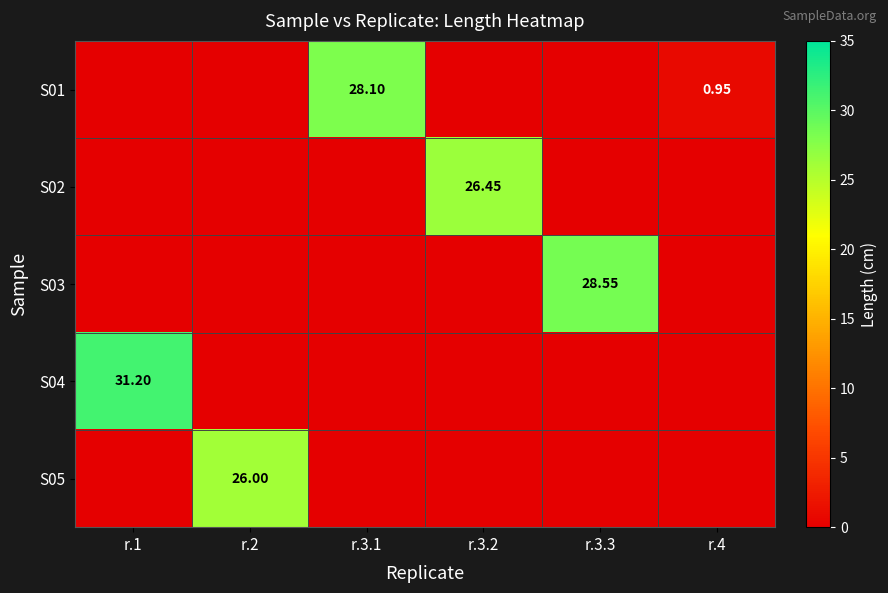

At r.3.1, list the series in order from largest to smallest.

S01, S02, S03, S04, S05